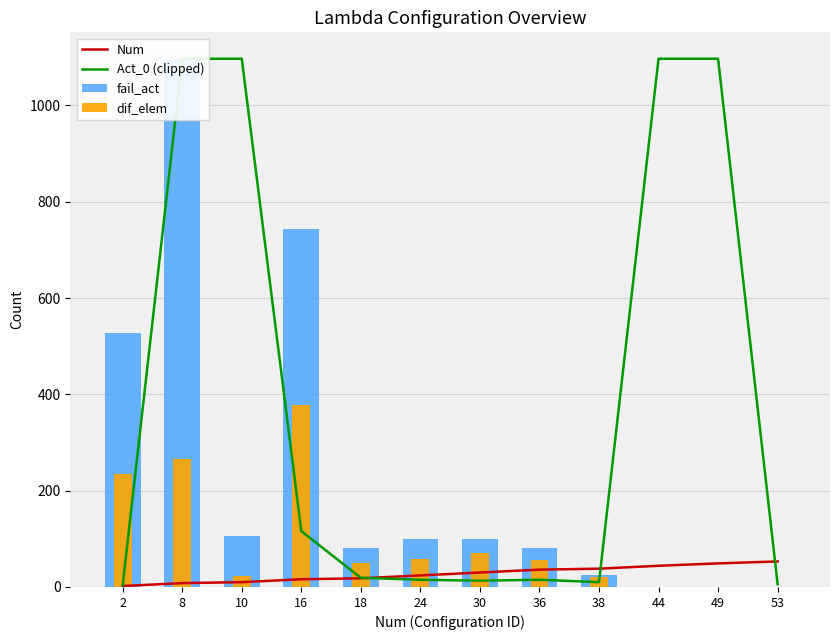

What is the value of the fail_act bar at the 6th from the left?

100